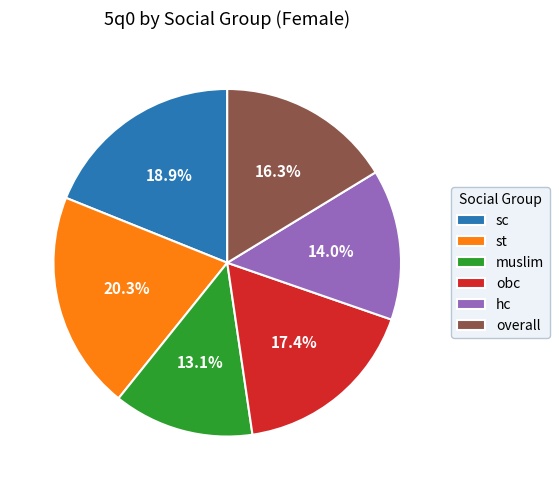

True or false: overall accounts for 16% of the total.

True